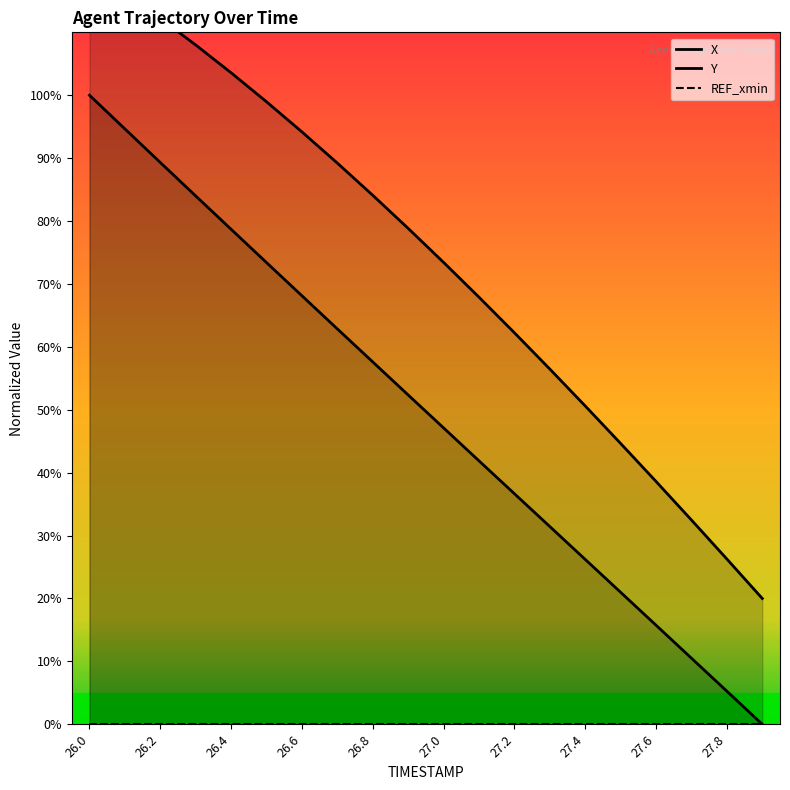

What position from the left is 26.2?

3